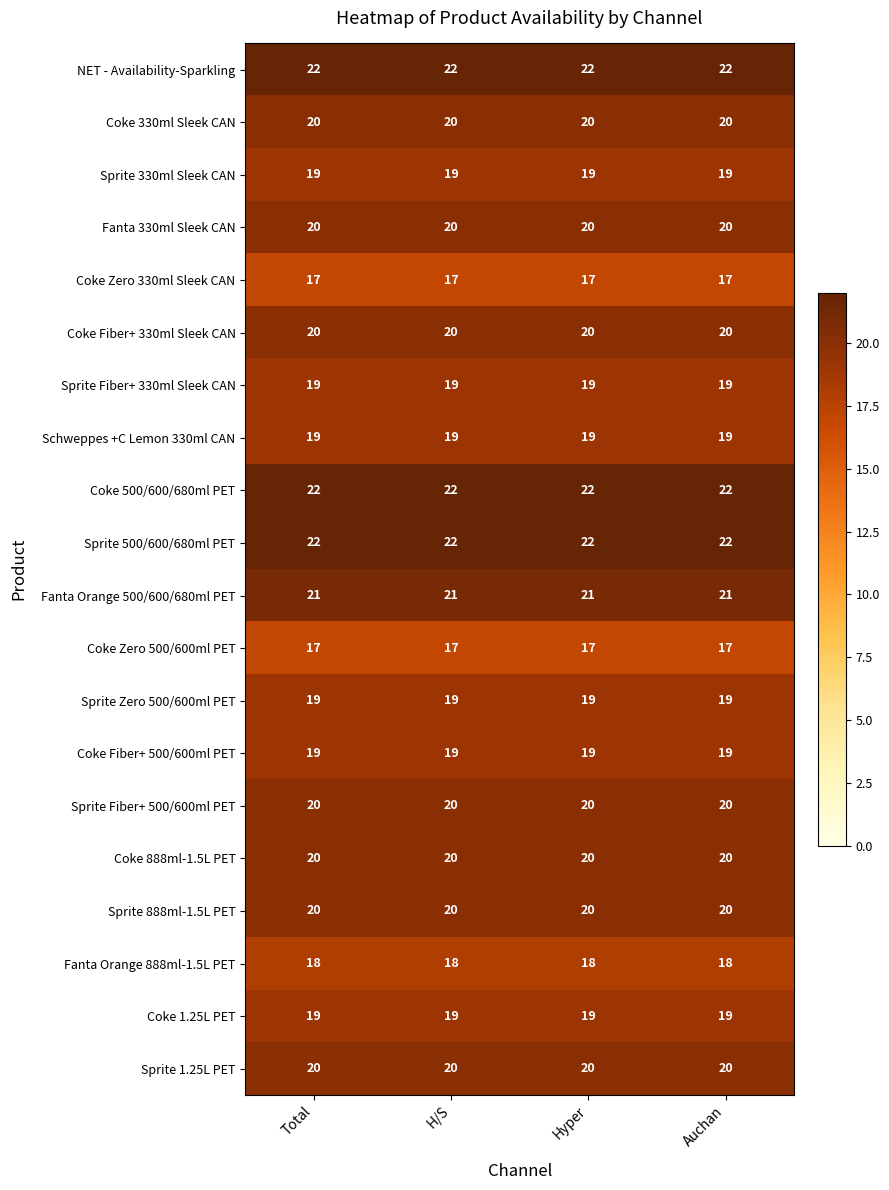

What is the lowest value of the Sprite Zero 500/600ml PET series?

19